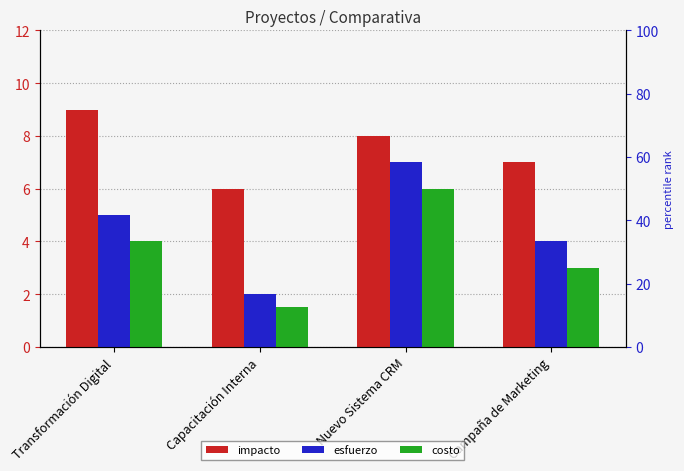

At how many categories does at least one series exceed 8?

1